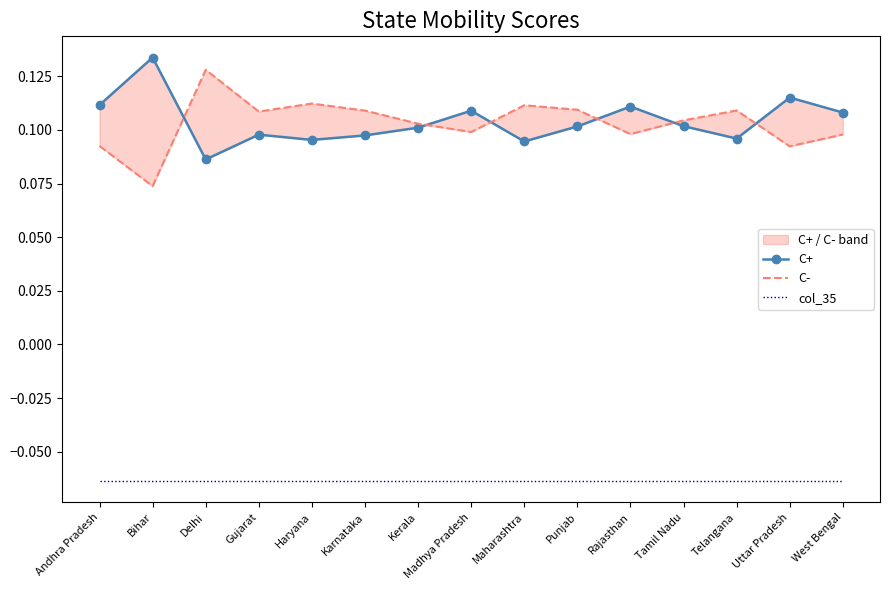

What is the label of the 11th point from the left?

Rajasthan